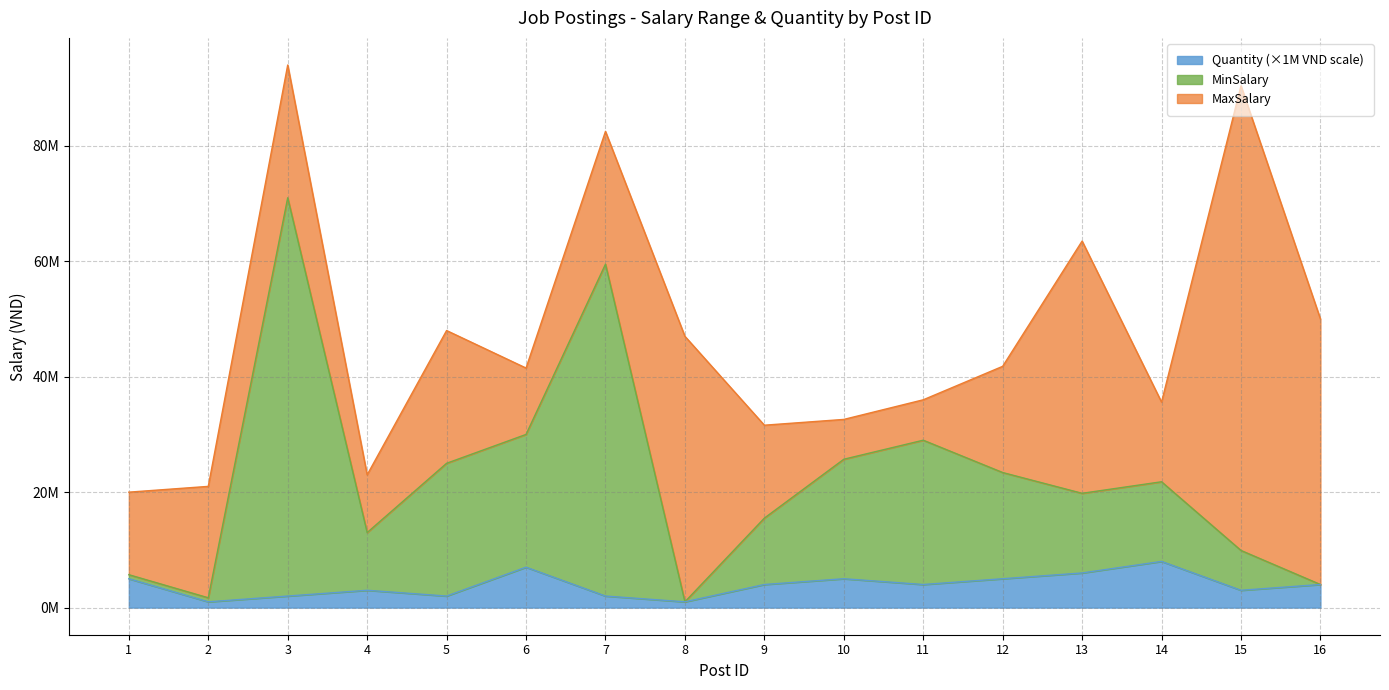

What value does the MinSalary series have at 14, to the nearest 50?

21800000